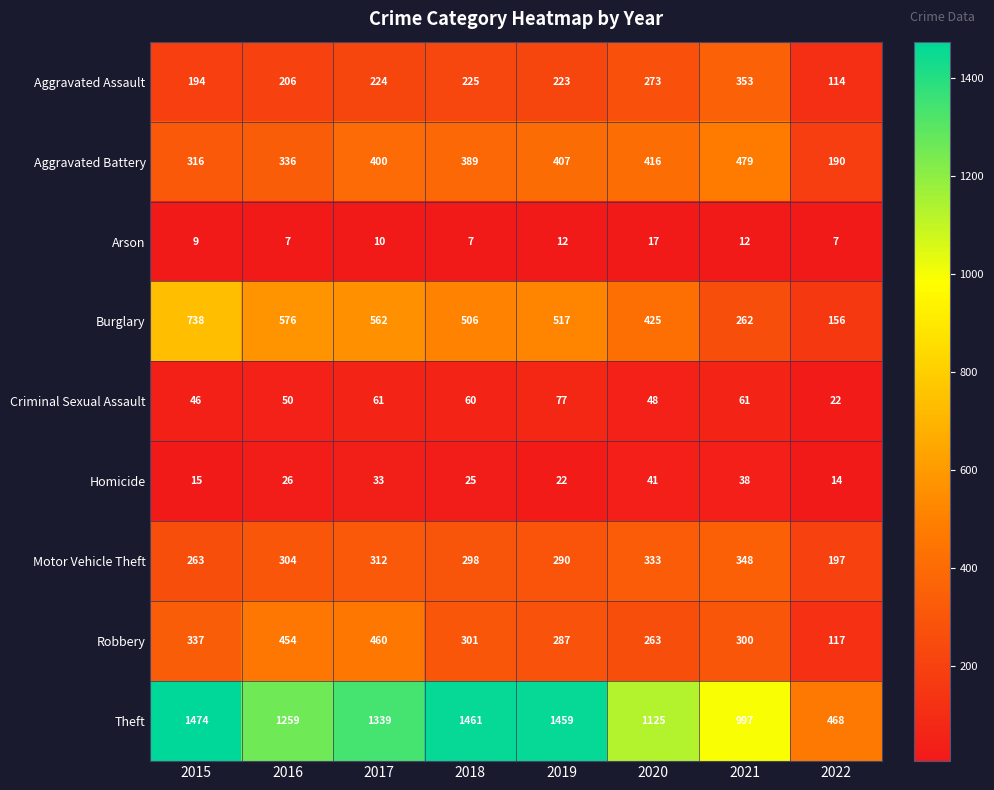

What is the maximum value shown in the chart?

1474